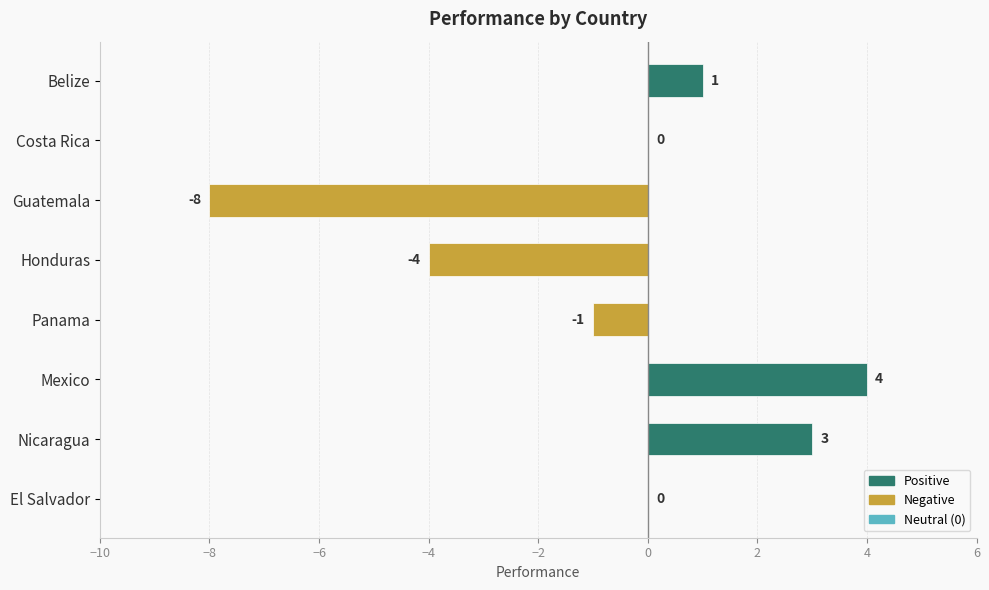

What is the sum of the values at Panama and Honduras?

-5